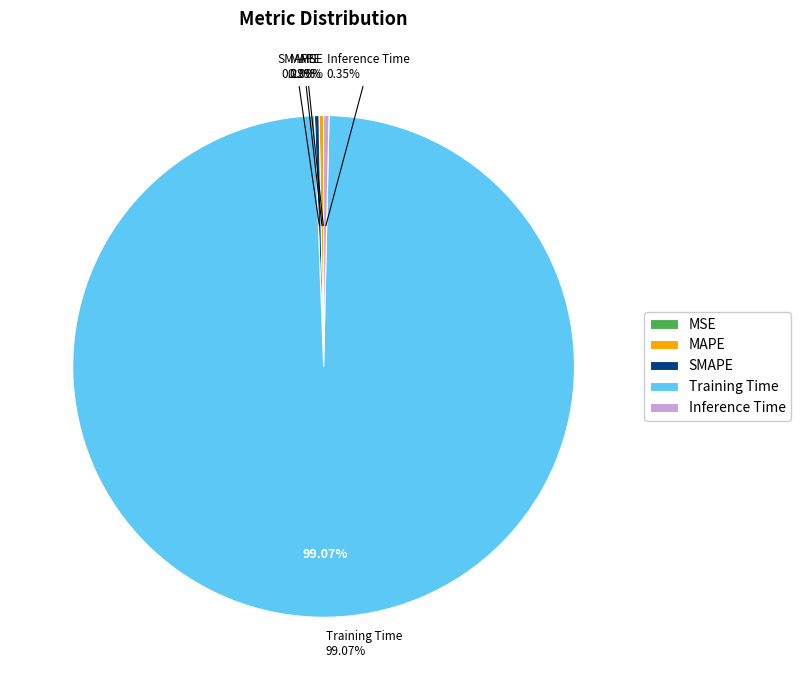

Does Training Time account for over 50% of the chart?

Yes